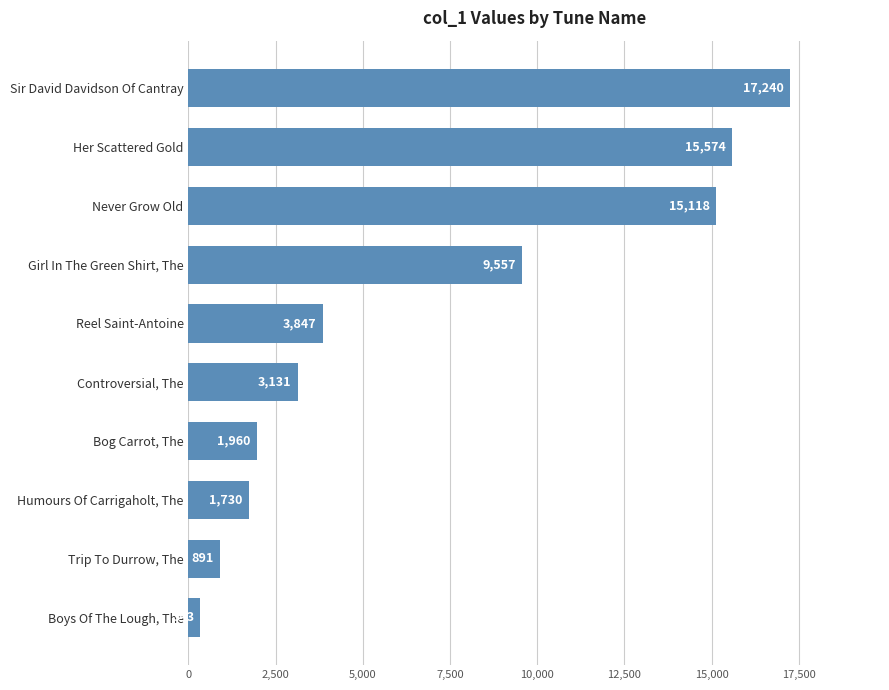

List the labels in order of value, smallest first.

Boys Of The Lough, The, Trip To Durrow, The, Humours Of Carrigaholt, The, Bog Carrot, The, Controversial, The, Reel Saint-Antoine, Girl In The Green Shirt, The, Never Grow Old, Her Scattered Gold, Sir David Davidson Of Cantray